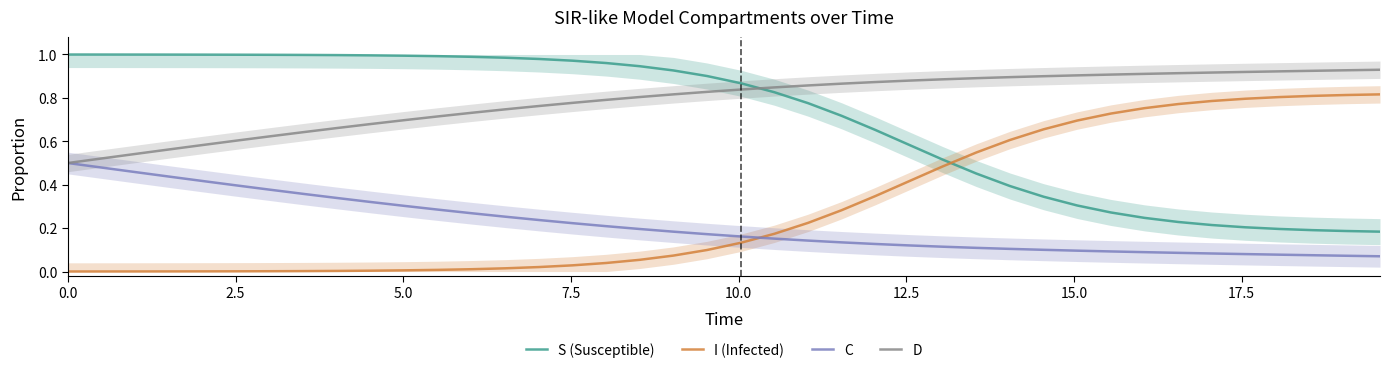

True or false: S (Susceptible) and I (Infected) cross at least once.

True